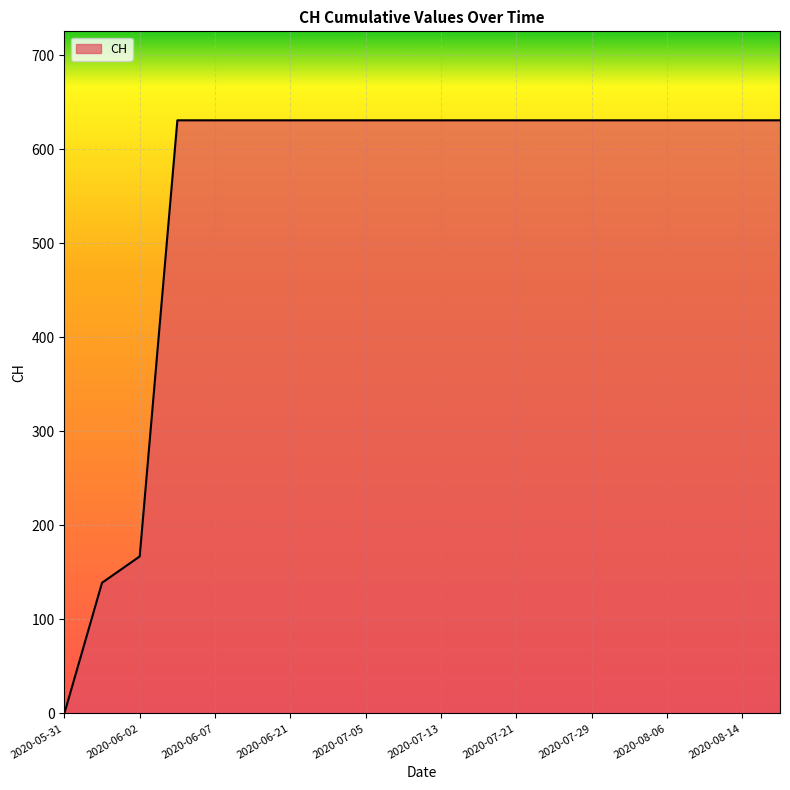

How many values are below 631?

3